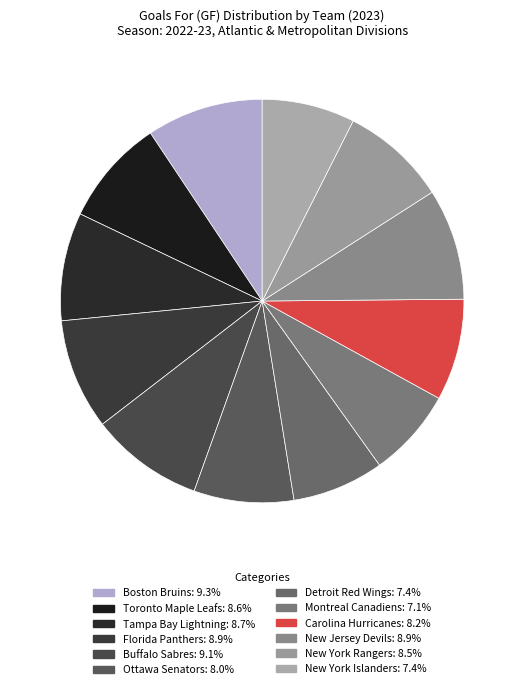

Rank the categories by value from lowest to highest.

Montreal Canadiens, Detroit Red Wings, New York Islanders, Ottawa Senators, Carolina Hurricanes, New York Rangers, Toronto Maple Leafs, Tampa Bay Lightning, Florida Panthers, New Jersey Devils, Buffalo Sabres, Boston Bruins